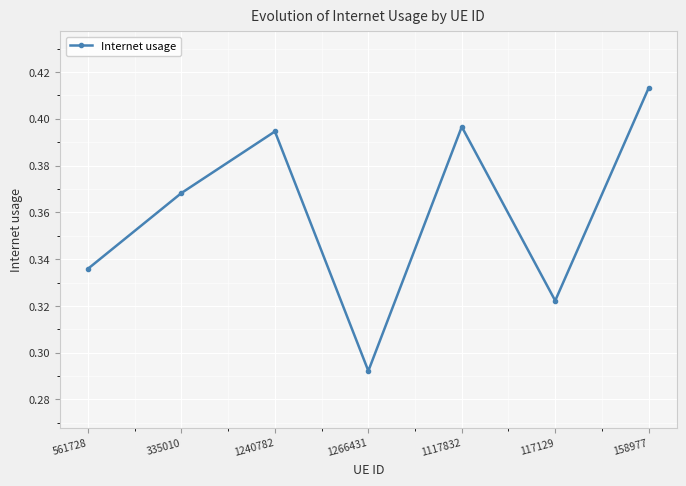

What is the difference between the maximum and minimum values?

0.1